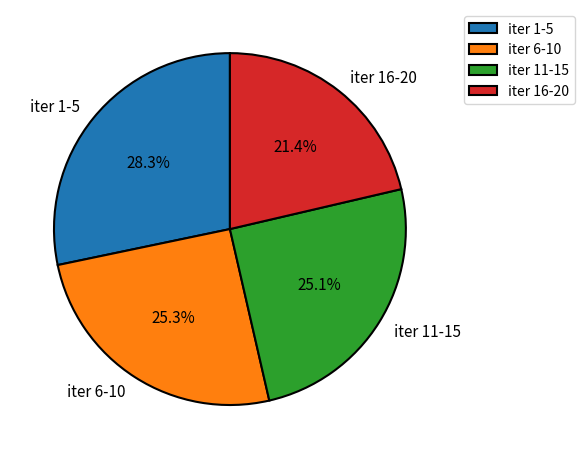

Which category has the biggest portion of the pie?

iter 1-5